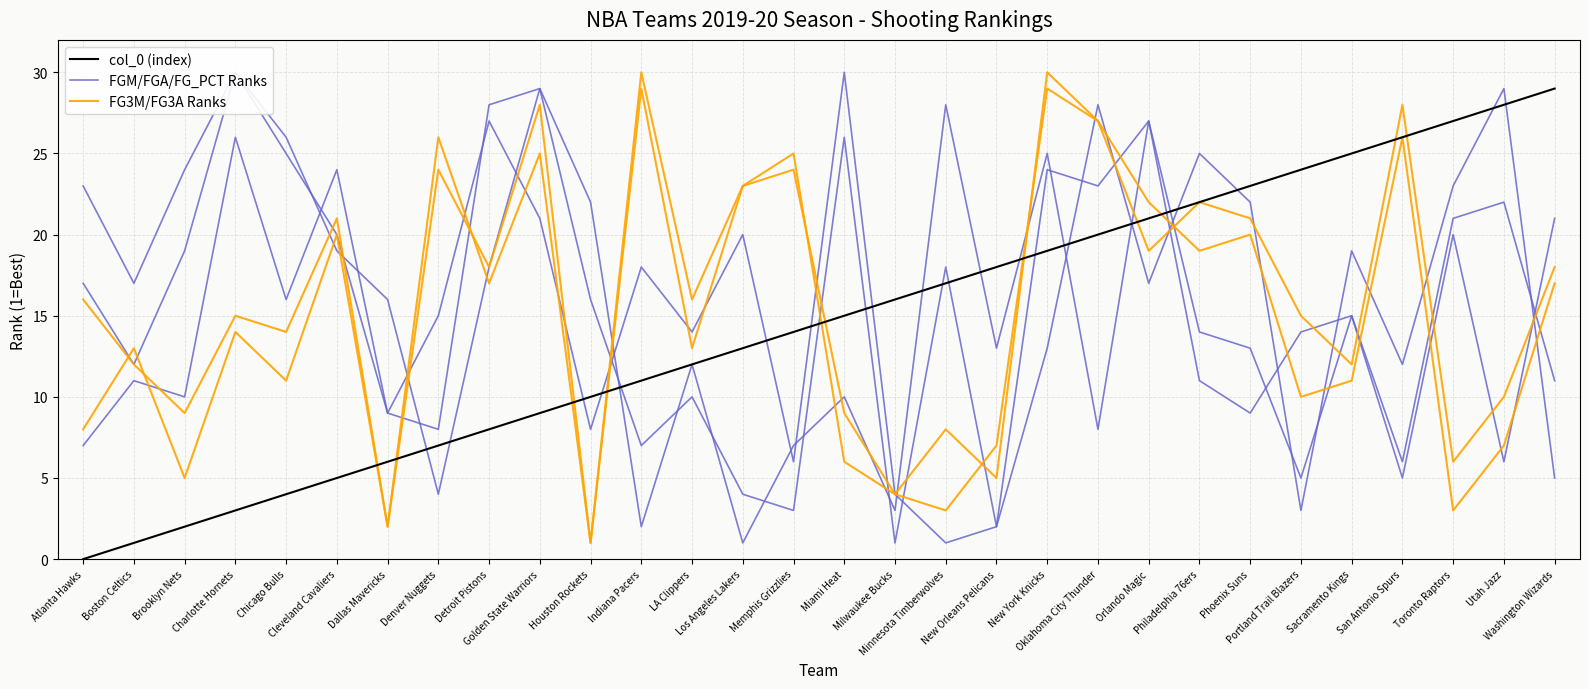

Reading left to right, list all the values displayed in this chart.

col_0 (index): Atlanta Hawks=0	Boston Celtics=1	Brooklyn Nets=2	Charlotte Hornets=3	Chicago Bulls=4	Cleveland Cavaliers=5	Dallas Mavericks=6	Denver Nuggets=7	Detroit Pistons=8	Golden State Warriors=9	Houston Rockets=10	Indiana Pacers=11	LA Clippers=12	Los Angeles Lakers=13	Memphis Grizzlies=14	Miami Heat=15	Milwaukee Bucks=16	Minnesota Timberwolves=17	New Orleans Pelicans=18	New York Knicks=19	Oklahoma City Thunder=20	Orlando Magic=21	Philadelphia 76ers=22	Phoenix Suns=23	Portland Trail Blazers=24	Sacramento Kings=25	San Antonio Spurs=26	Toronto Raptors=27	Utah Jazz=28	Washington Wizards=29
FGM/FGA/FG_PCT Ranks: Atlanta Hawks=17	Boston Celtics=12	Brooklyn Nets=19	Charlotte Hornets=30	Chicago Bulls=25	Cleveland Cavaliers=20	Dallas Mavericks=9	Denver Nuggets=8	Detroit Pistons=28	Golden State Warriors=29	Houston Rockets=16	Indiana Pacers=7	LA Clippers=10	Los Angeles Lakers=4	Memphis Grizzlies=3	Miami Heat=26	Milwaukee Bucks=1	Minnesota Timberwolves=18	New Orleans Pelicans=2	New York Knicks=24	Oklahoma City Thunder=23	Orlando Magic=27	Philadelphia 76ers=14	Phoenix Suns=13	Portland Trail Blazers=5	Sacramento Kings=15	San Antonio Spurs=6	Toronto Raptors=21	Utah Jazz=22	Washington Wizards=11
FG3M/FG3A Ranks: Atlanta Hawks=16	Boston Celtics=12	Brooklyn Nets=9	Charlotte Hornets=15	Chicago Bulls=14	Cleveland Cavaliers=21	Dallas Mavericks=2	Denver Nuggets=24	Detroit Pistons=18	Golden State Warriors=28	Houston Rockets=1	Indiana Pacers=29	LA Clippers=13	Los Angeles Lakers=23	Memphis Grizzlies=25	Miami Heat=6	Milwaukee Bucks=4	Minnesota Timberwolves=8	New Orleans Pelicans=5	New York Knicks=30	Oklahoma City Thunder=27	Orlando Magic=22	Philadelphia 76ers=19	Phoenix Suns=20	Portland Trail Blazers=10	Sacramento Kings=11	San Antonio Spurs=26	Toronto Raptors=3	Utah Jazz=7	Washington Wizards=17